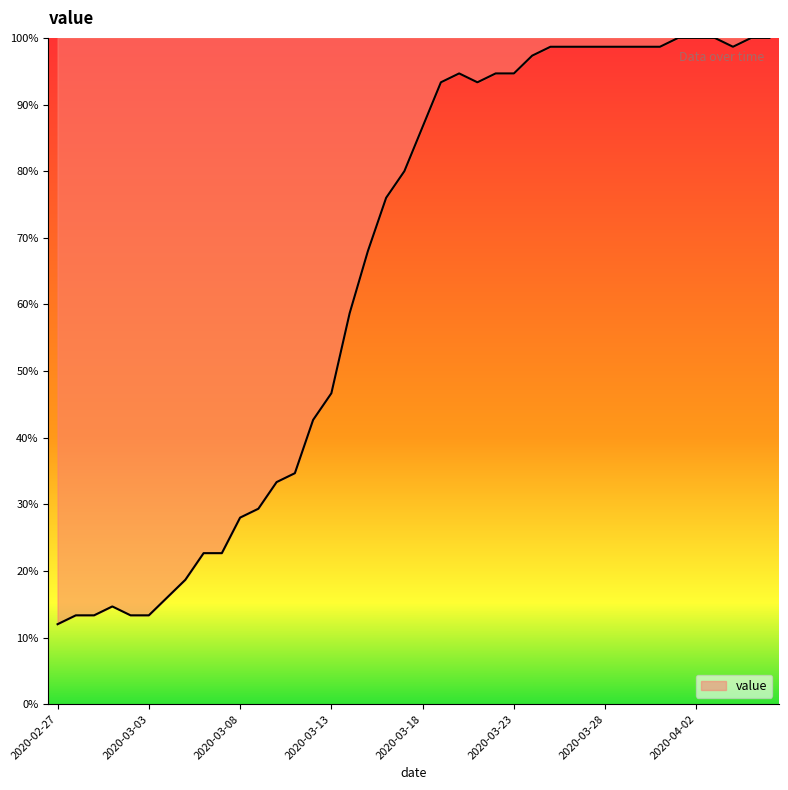

How many lines are shown in the chart?

1